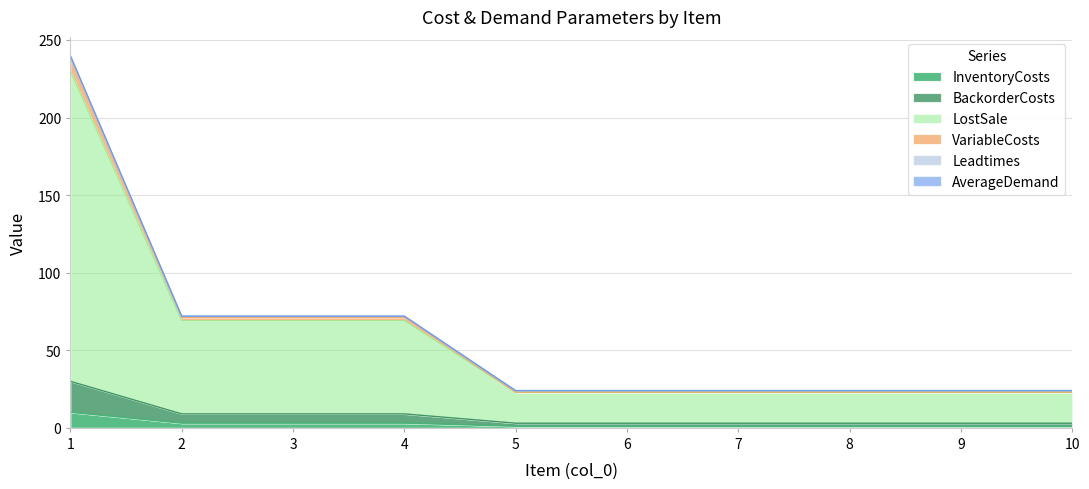

What is the total value across all series at 7?

24